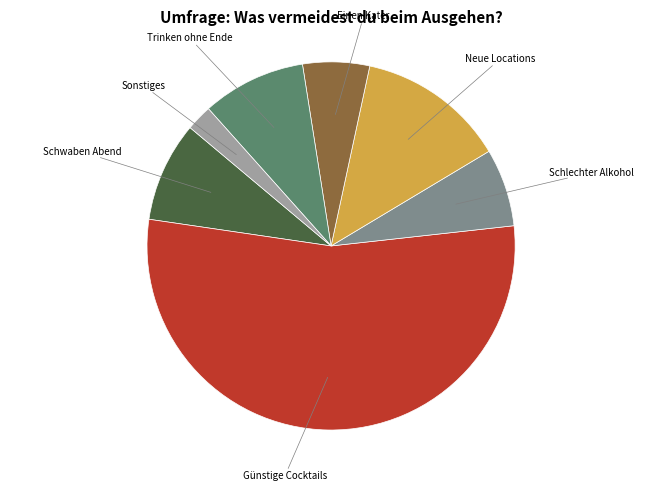

Is there any slice that represents more than half of the pie?

Yes